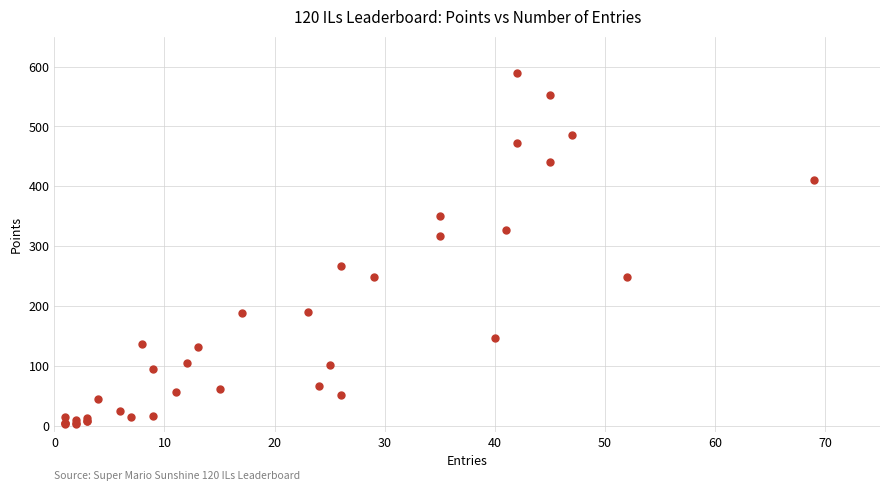

What Y value in the scatter plot is closest to 296?

317